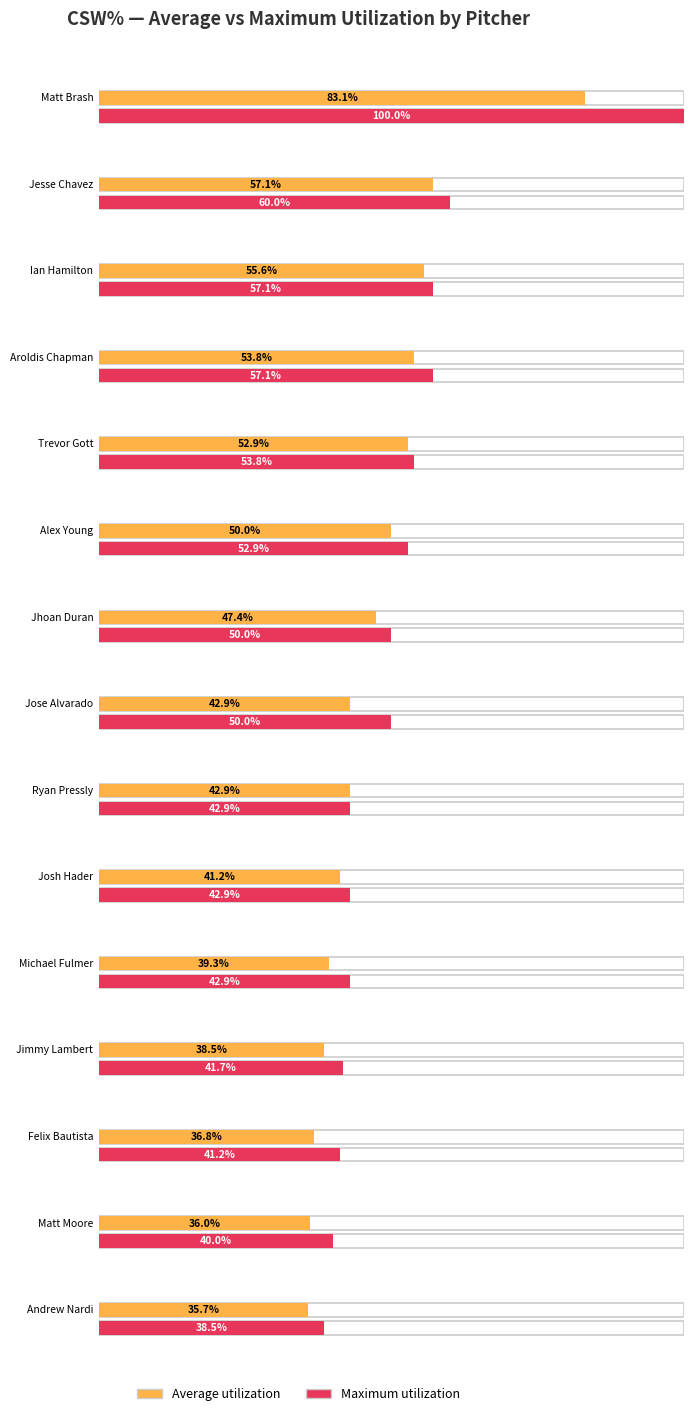

Which series has the widest spread of values?

Maximum utilization